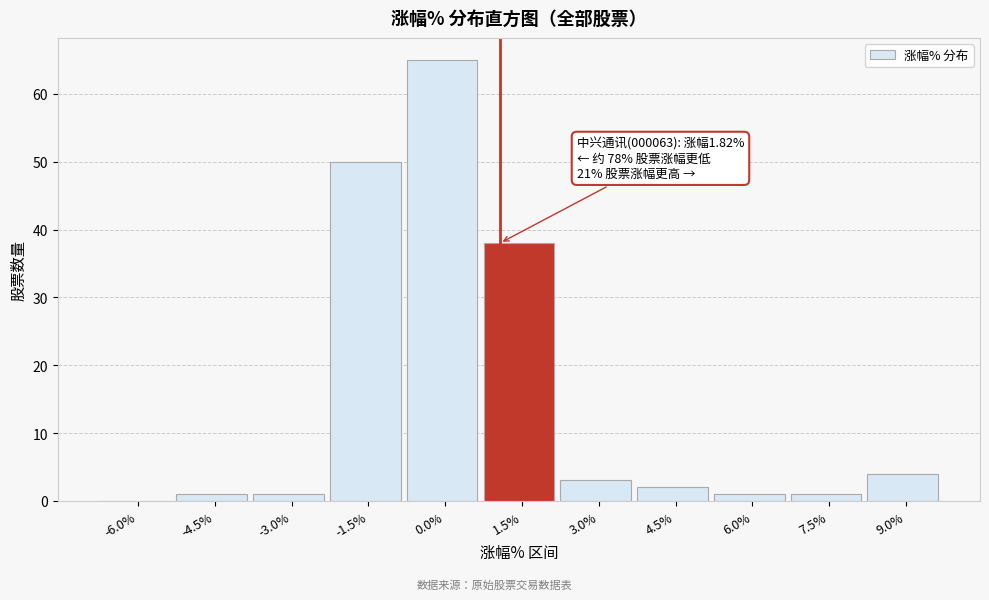

Reading left to right, transcribe all the data shown in this chart.

-6.0%=0	-4.5%=1	-3.0%=1	-1.5%=50	0.0%=65	1.5%=38	3.0%=3	4.5%=2	6.0%=1	7.5%=1	9.0%=4